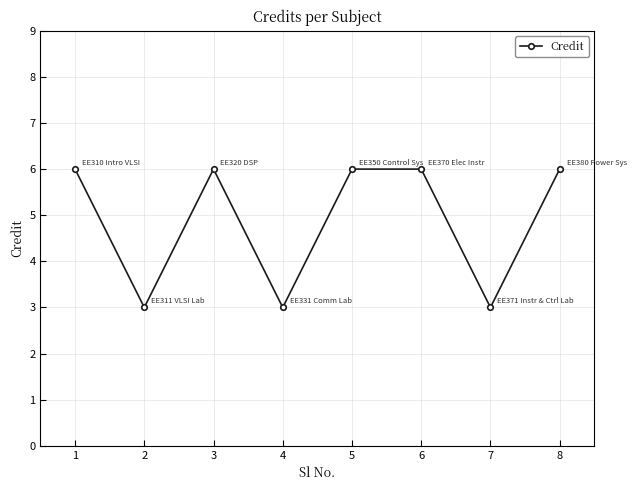

Is this an area chart (filled region under the line)?

No